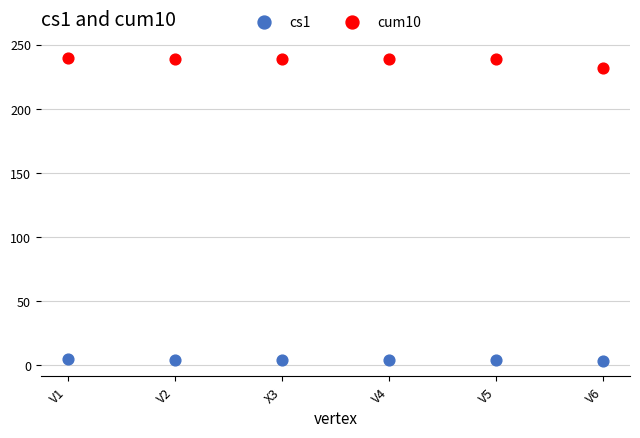

Which series reaches the maximum Y coordinate?

cum10